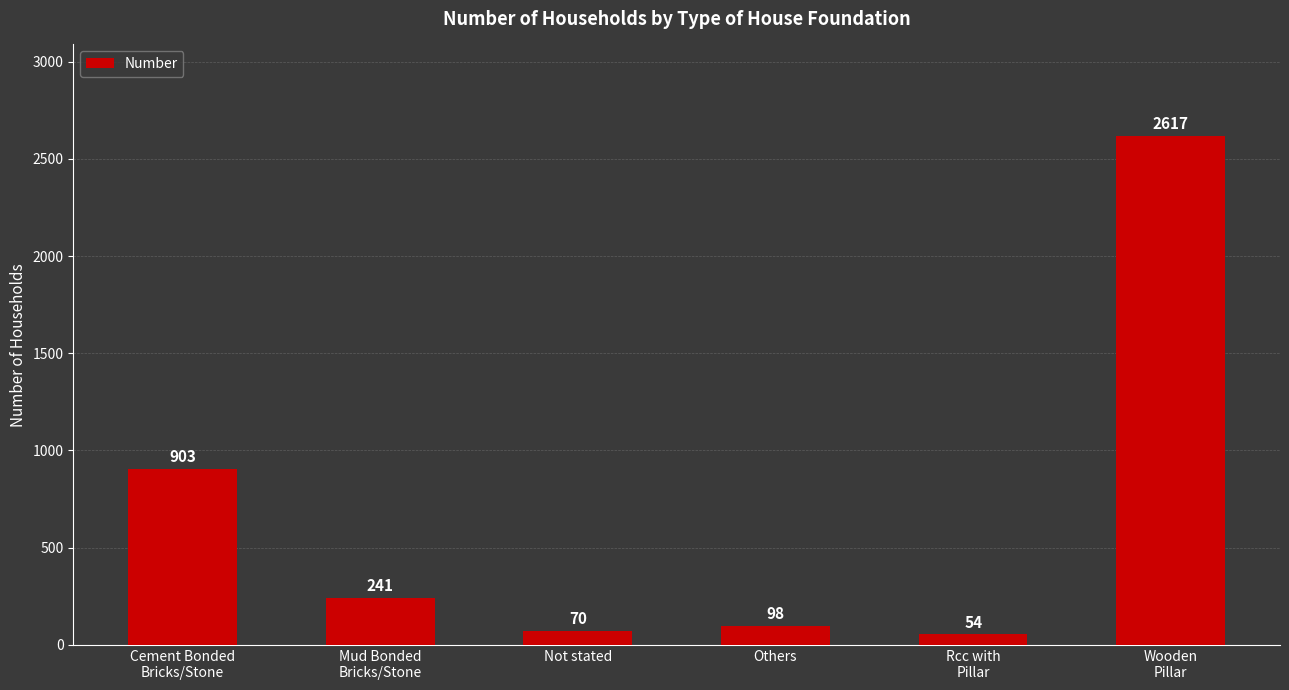

Which label corresponds to the largest value in the chart?

Wooden
Pillar